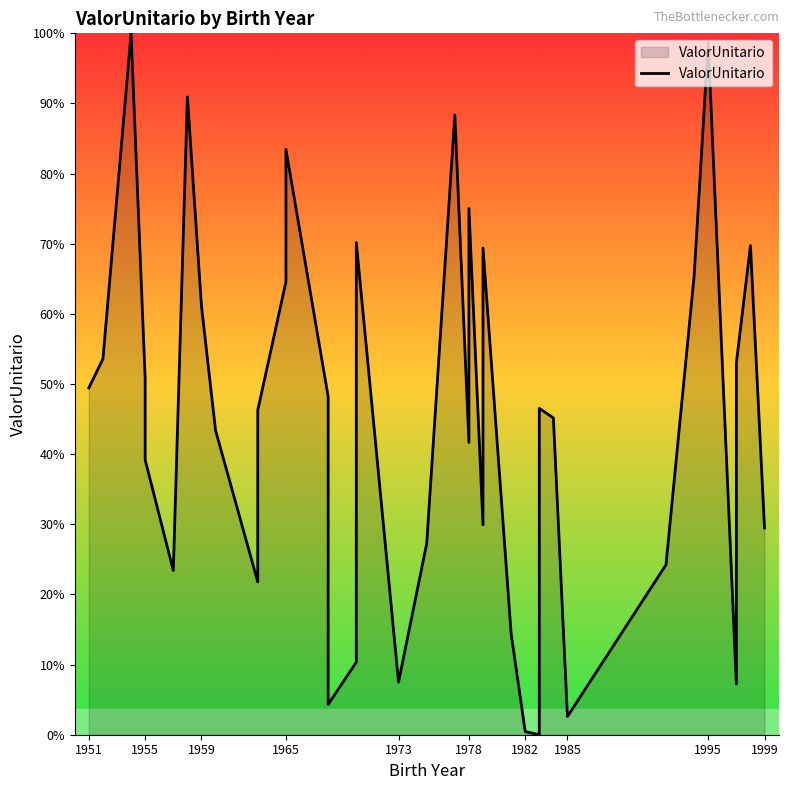

What position from the right is 1973?

36